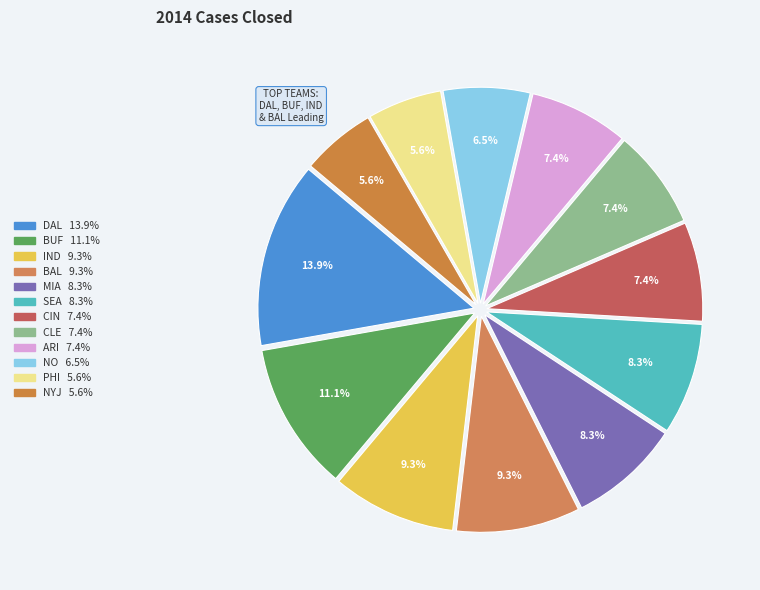

True or false: NO accounts for 6% of the total.

True